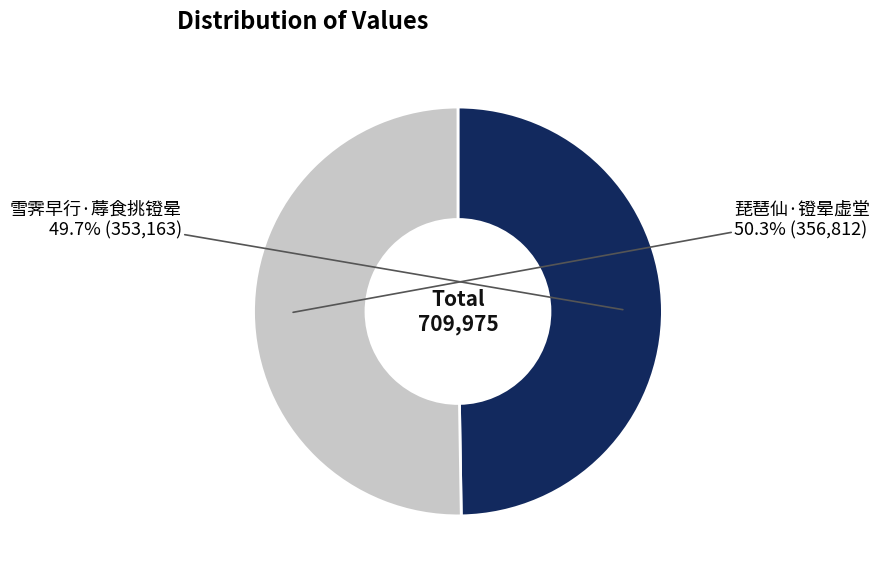

Does any single category account for the majority?

Yes